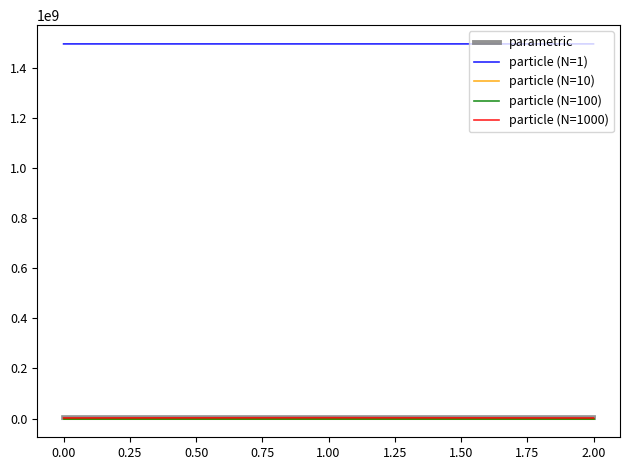

True or false: particle (N=100) has a value of 114 at 0.00.

True